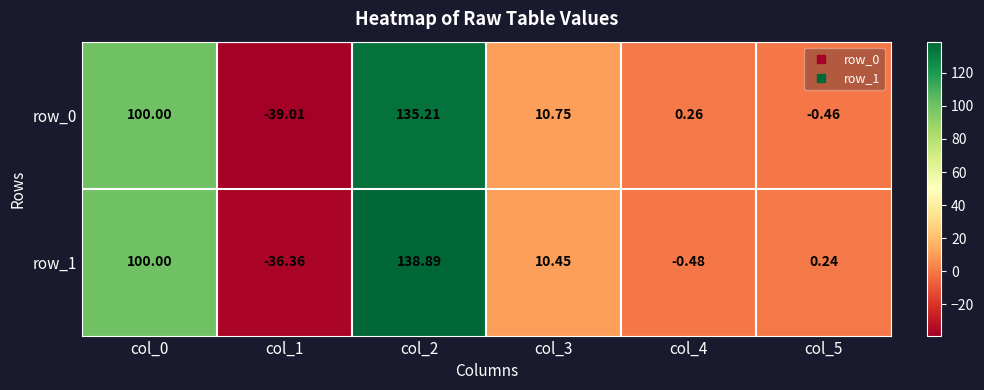

List the labels in order of row_0 value, smallest first.

col_1, col_5, col_4, col_3, col_0, col_2